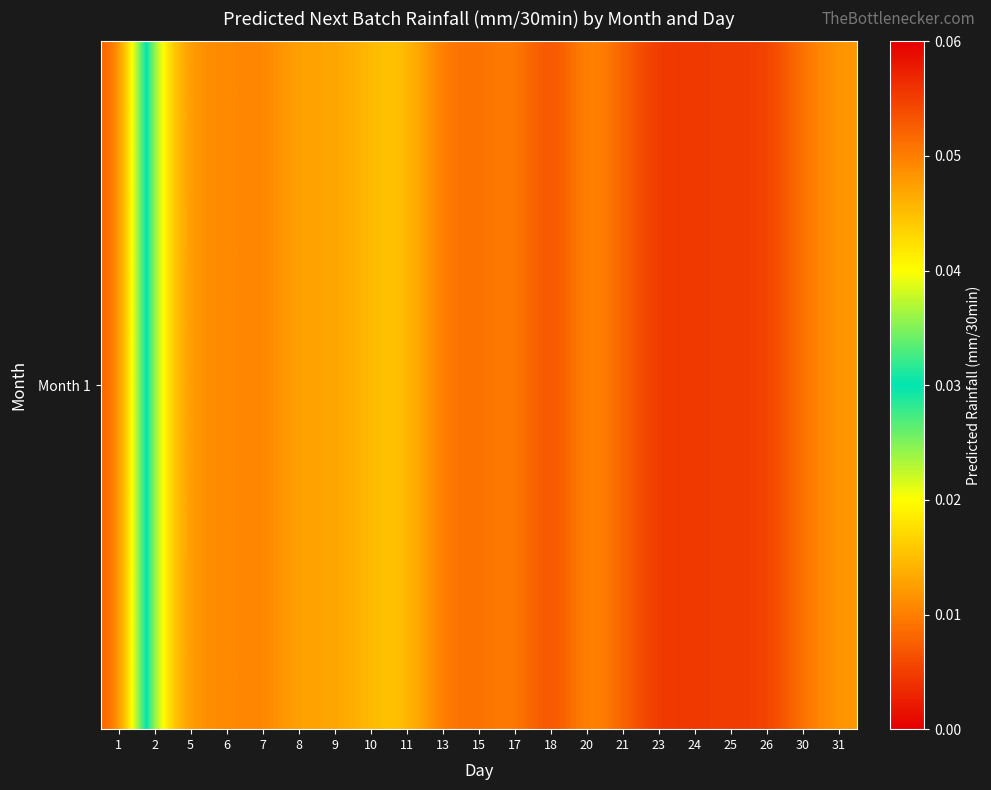

The value at 15 is 0.0. True or false?

False